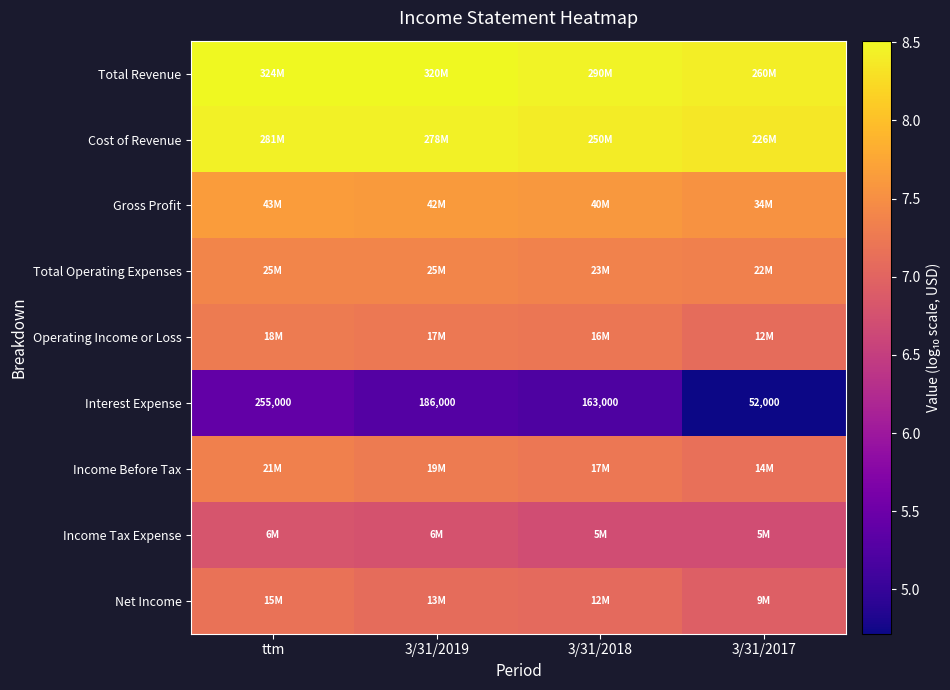

What is the approximate value of Gross Profit at 3/31/2017?

7.5